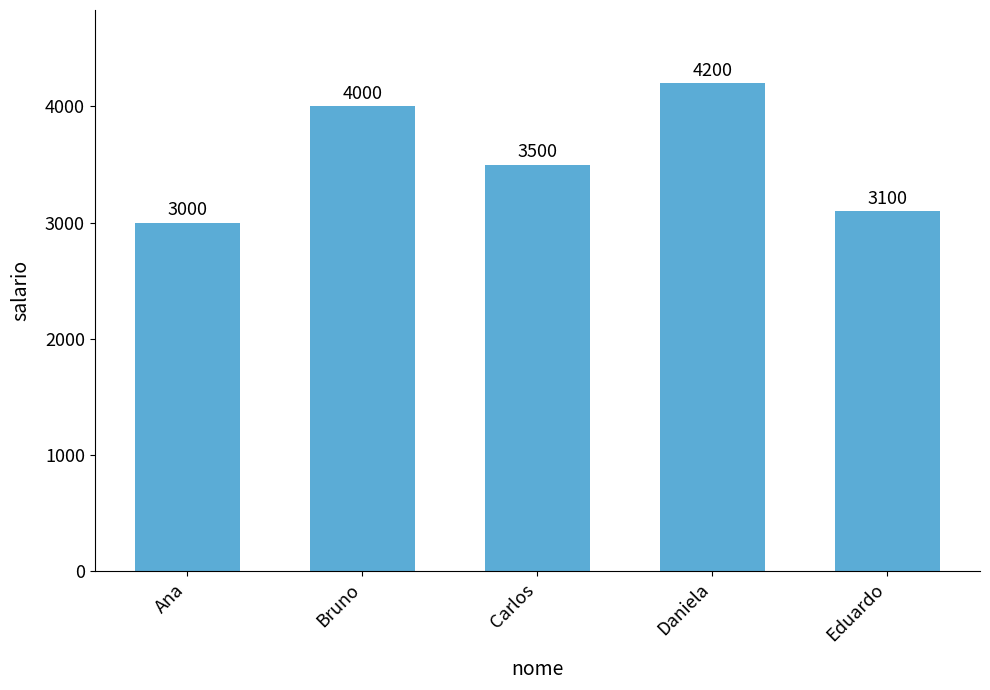

What is the minimum value shown in the chart?

3000